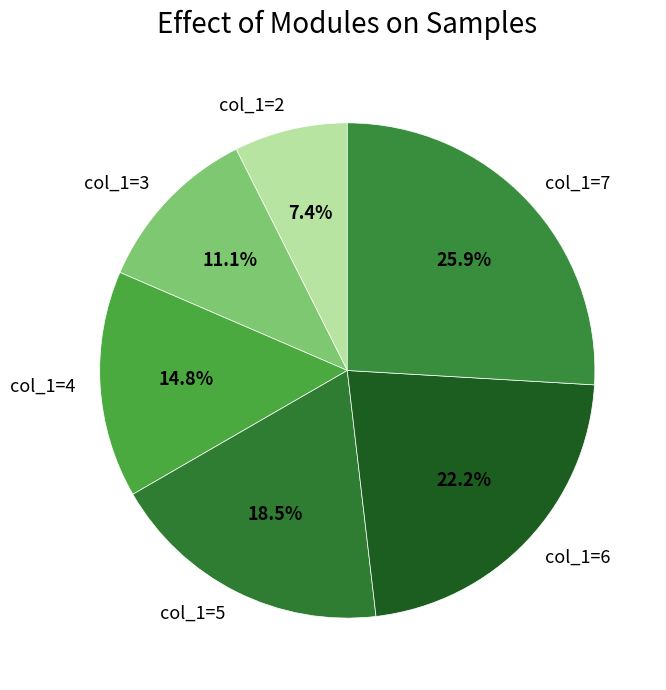

Count the number of slices in the pie.

6